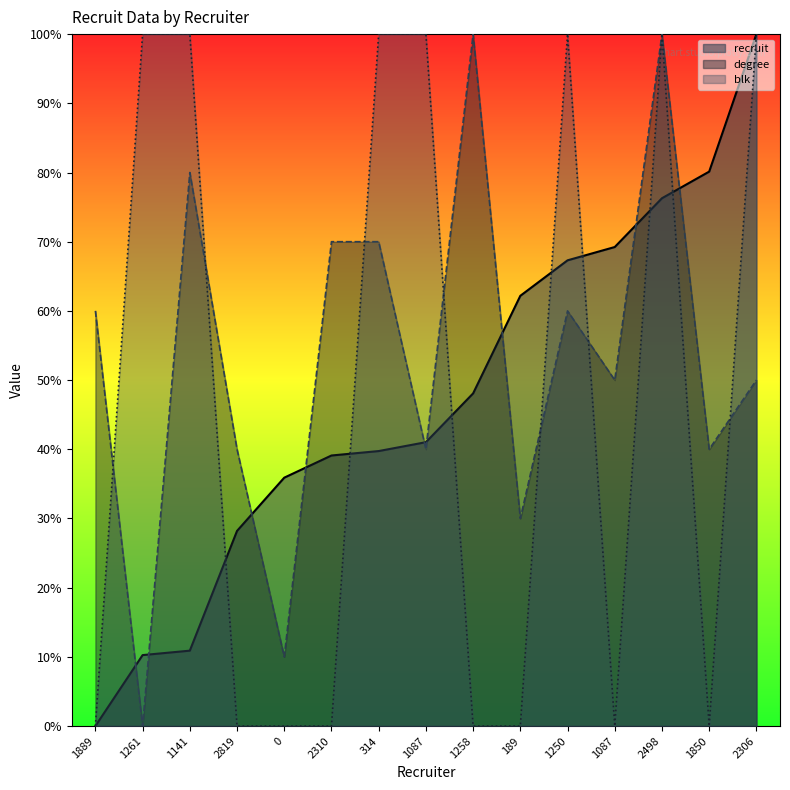

What are all the series names shown in the legend?

recruit, degree, blk